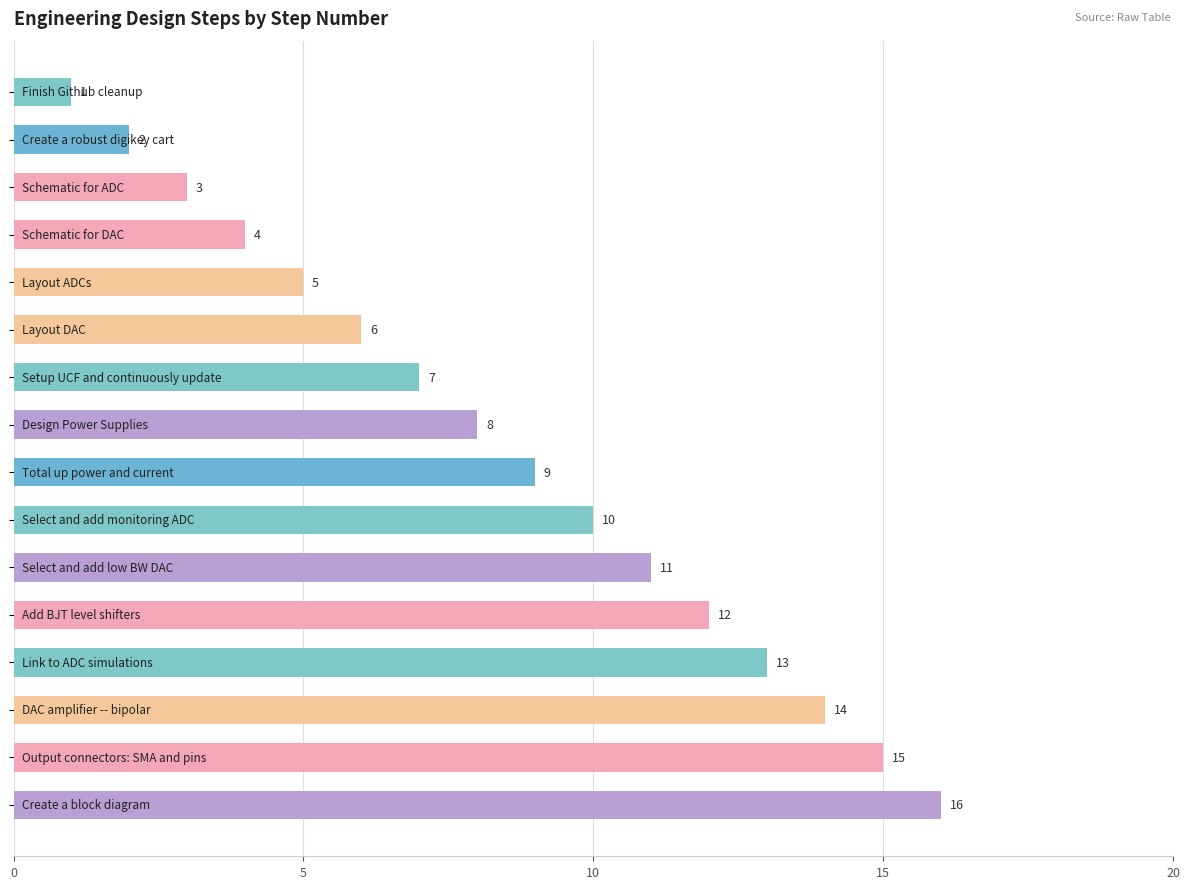

Reading bottom to top, what are all the values shown in this chart?

16	15	14	13	12	11	10	9	8	7	6	5	4	3	2	1